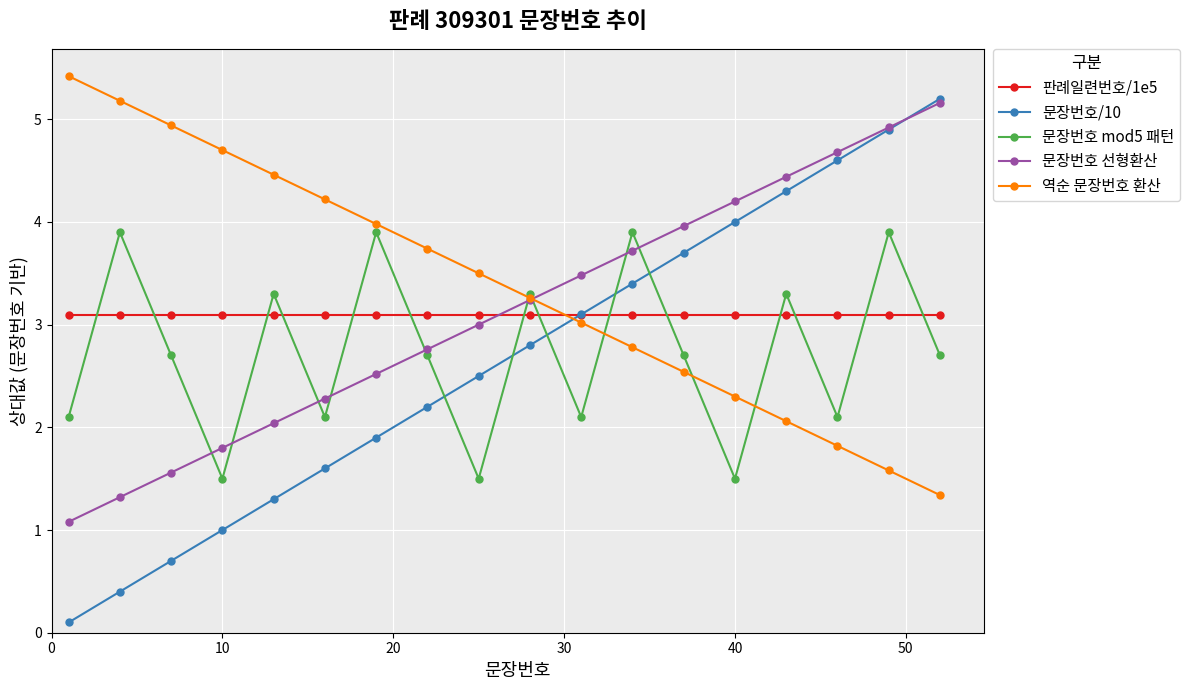

What is the sum of all 판례일련번호/1e5 values?

55.7